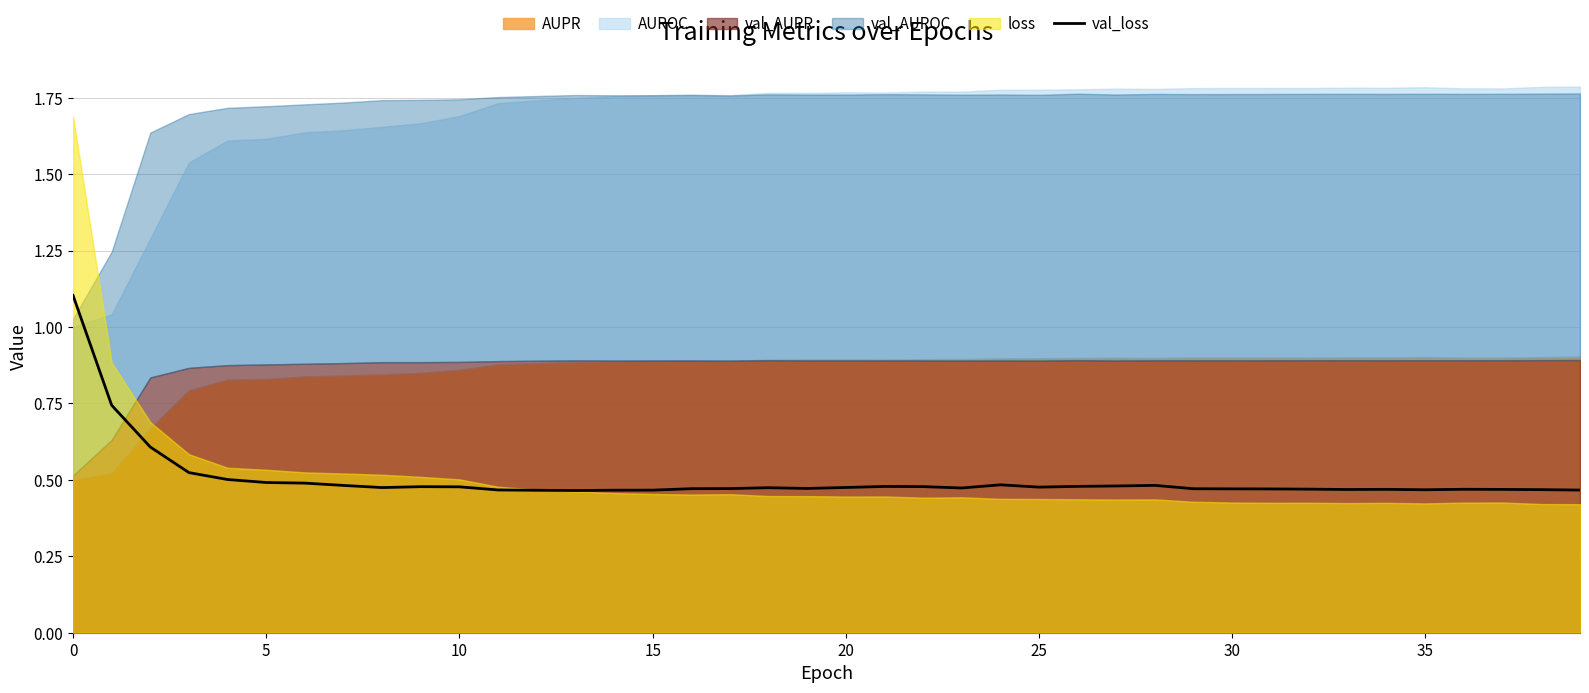

Is it true that the value at 10 is 0.5?

True